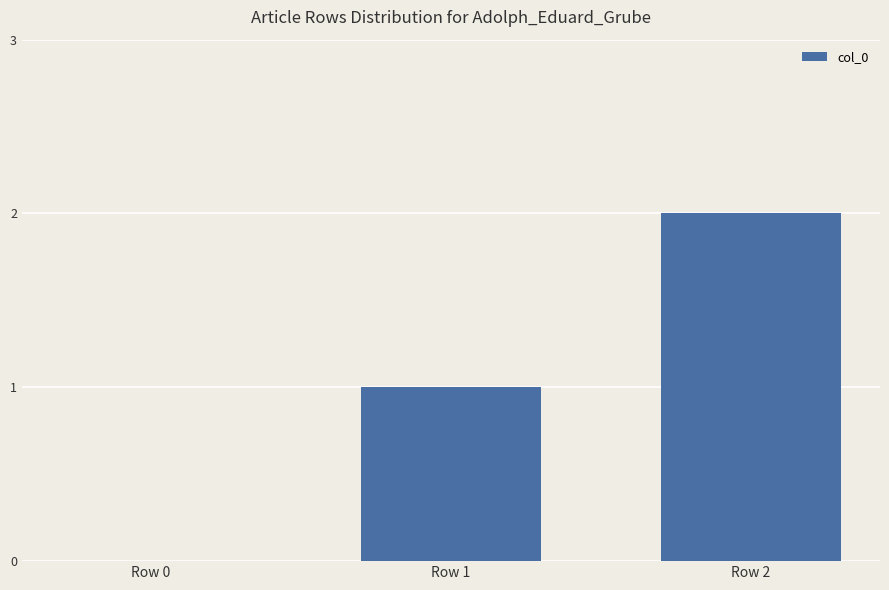

What is the ratio of the value at Row 2 to the value at Row 1?

2.0